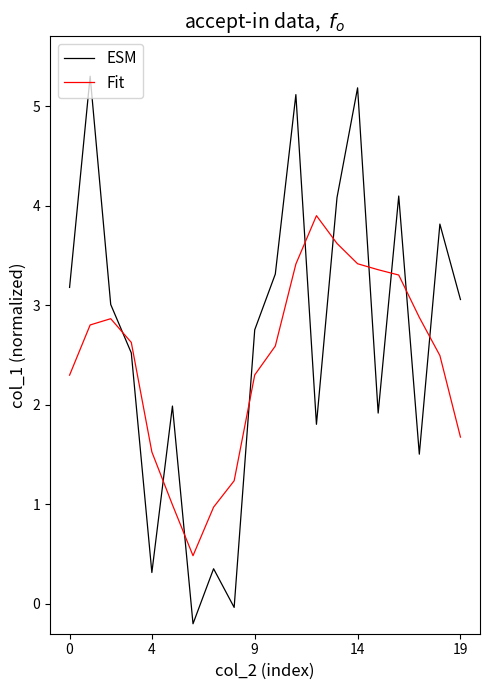

Which series has the largest range (max minus min)?

ESM